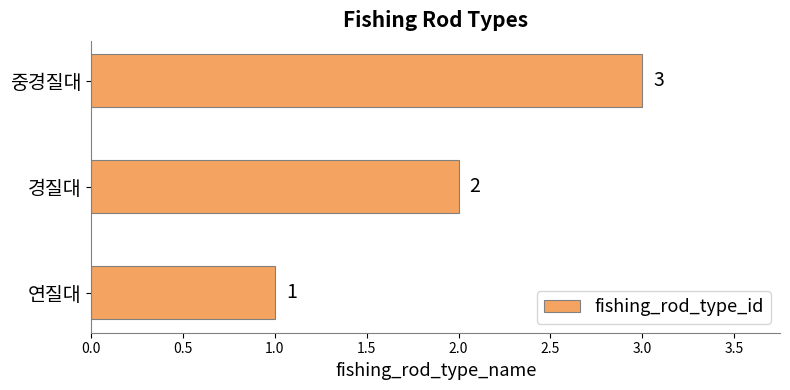

What is the difference between the second highest and minimum values?

1